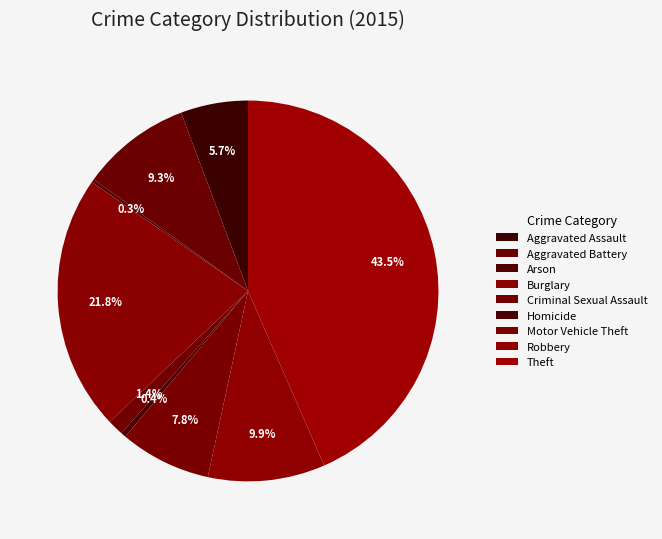

Rank the categories by value from highest to lowest.

Theft, Burglary, Robbery, Aggravated Battery, Motor Vehicle Theft, Aggravated Assault, Criminal Sexual Assault, Homicide, Arson